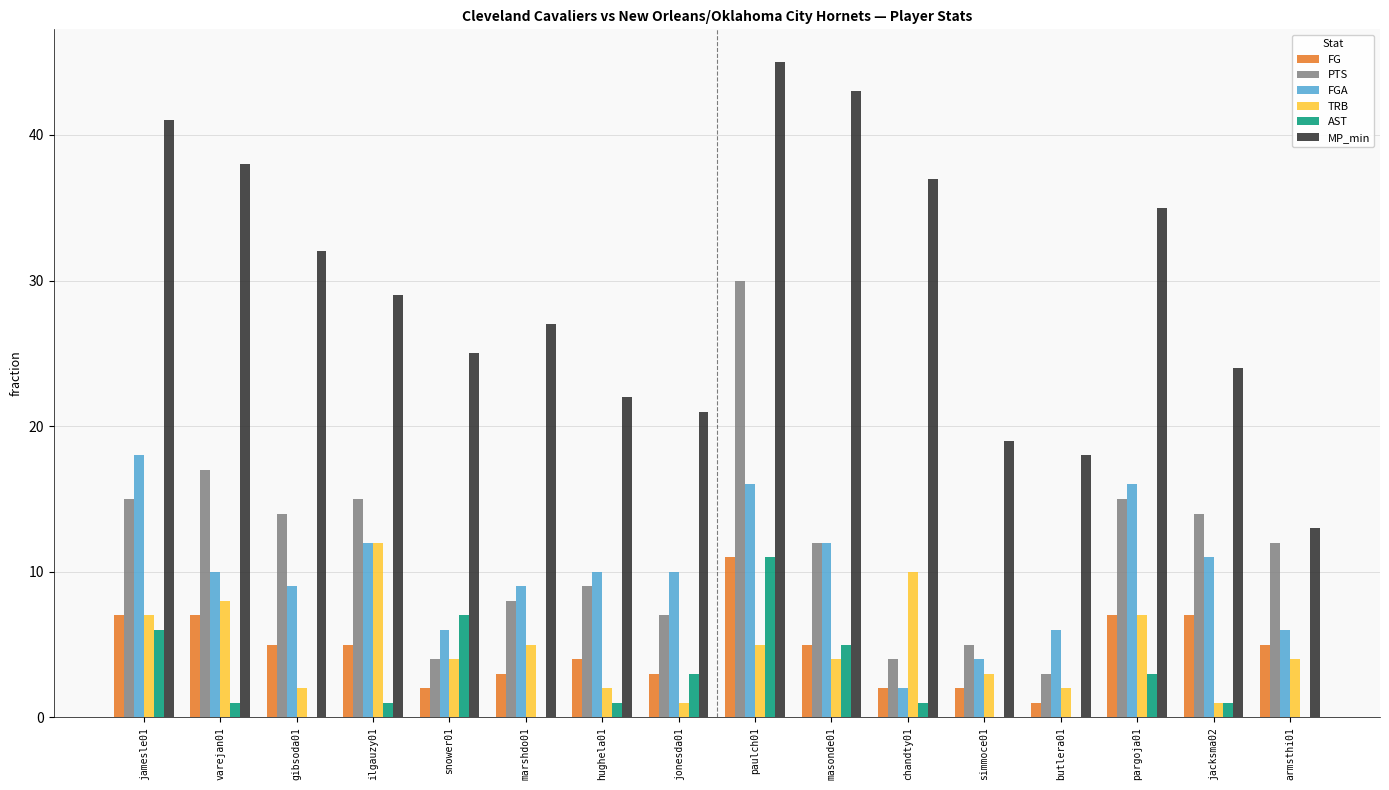

Is it true that AST equals 0 at gibsoda01?

True